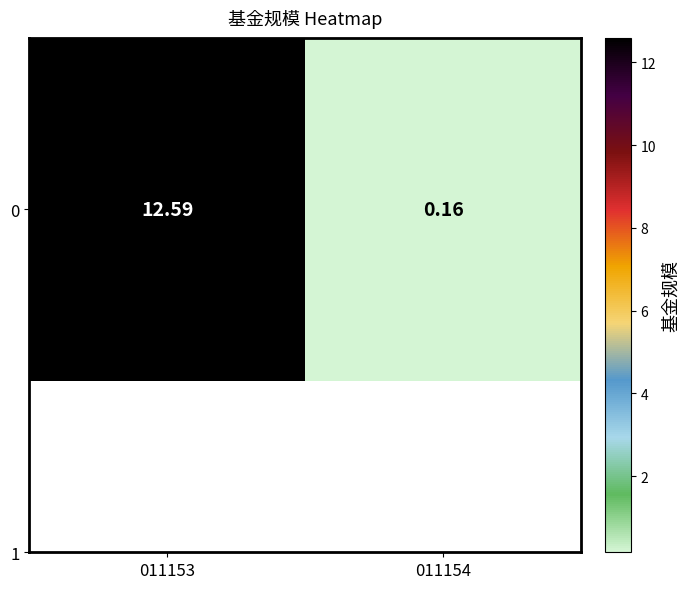

At which label is the value closest to 6?

011154